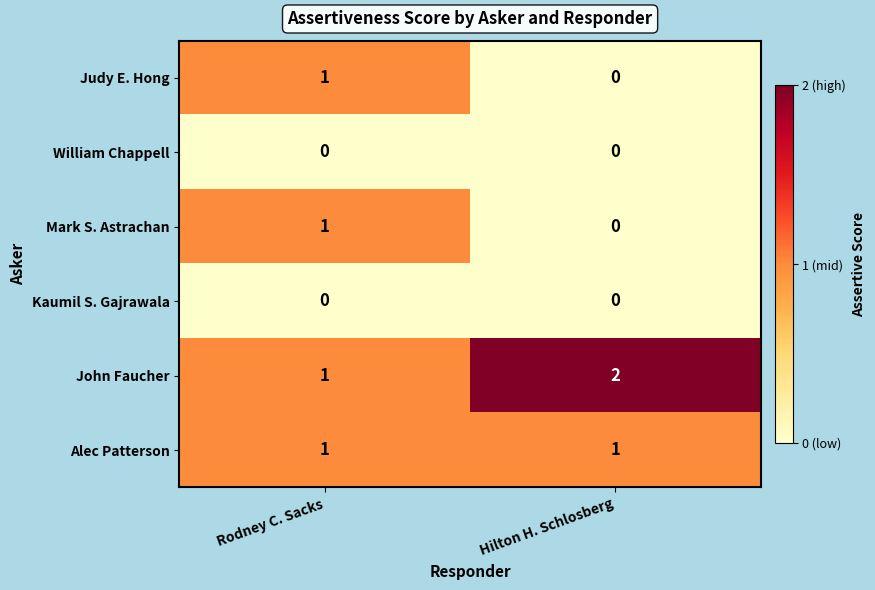

What is the difference between the highest and lowest values at Rodney C. Sacks?

1